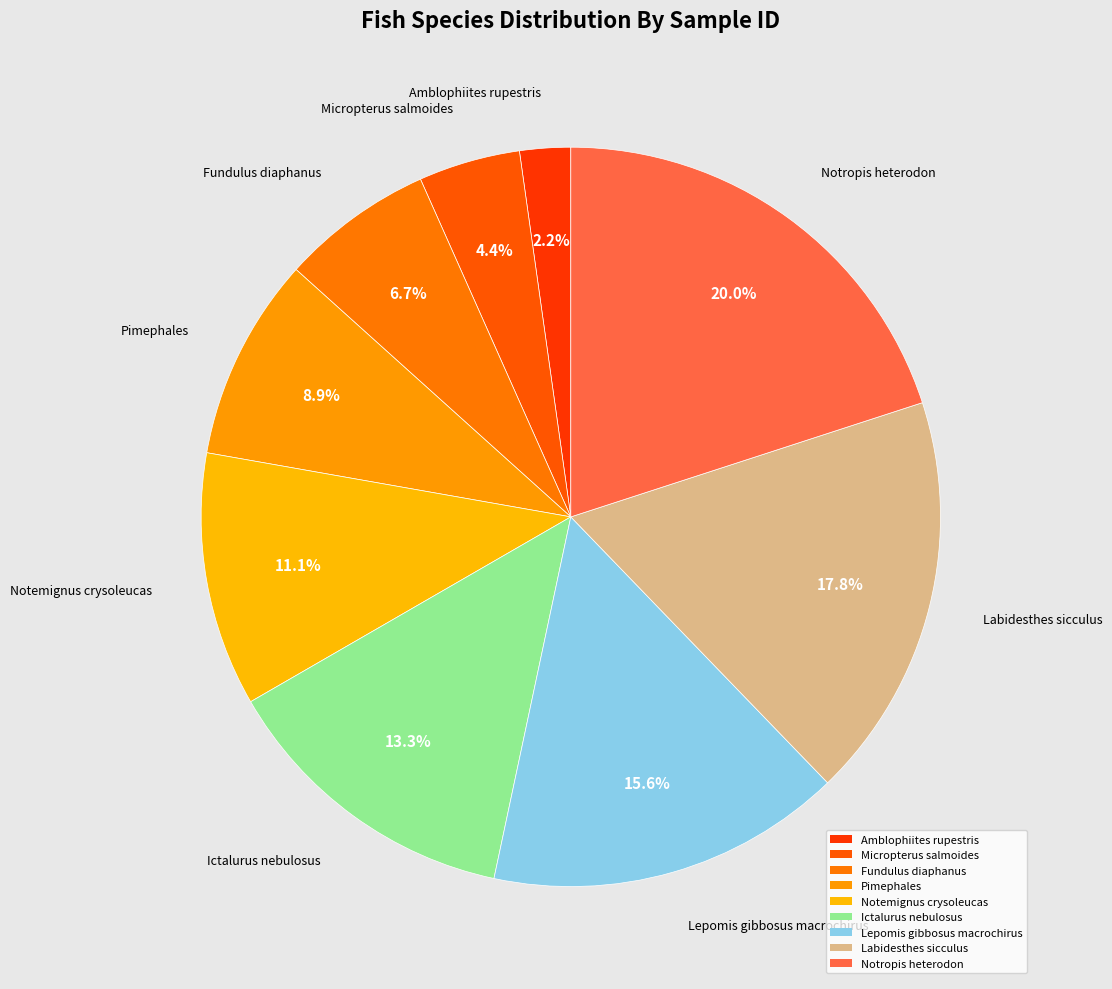

What portion of the pie excludes Notemignus crysoleucas?

88.9%